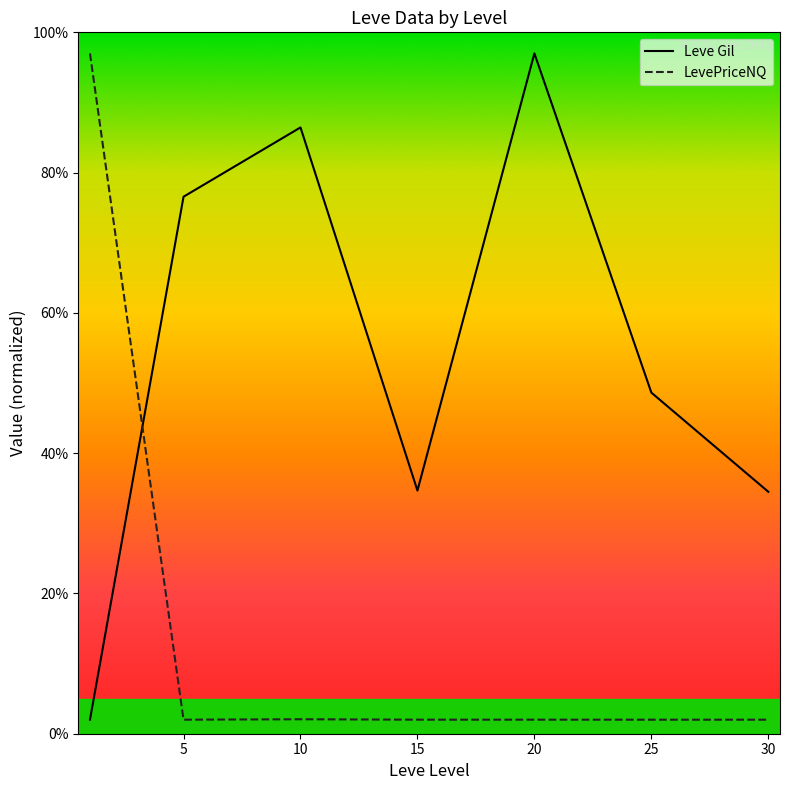

Which series has the largest total across all categories?

Leve Gil